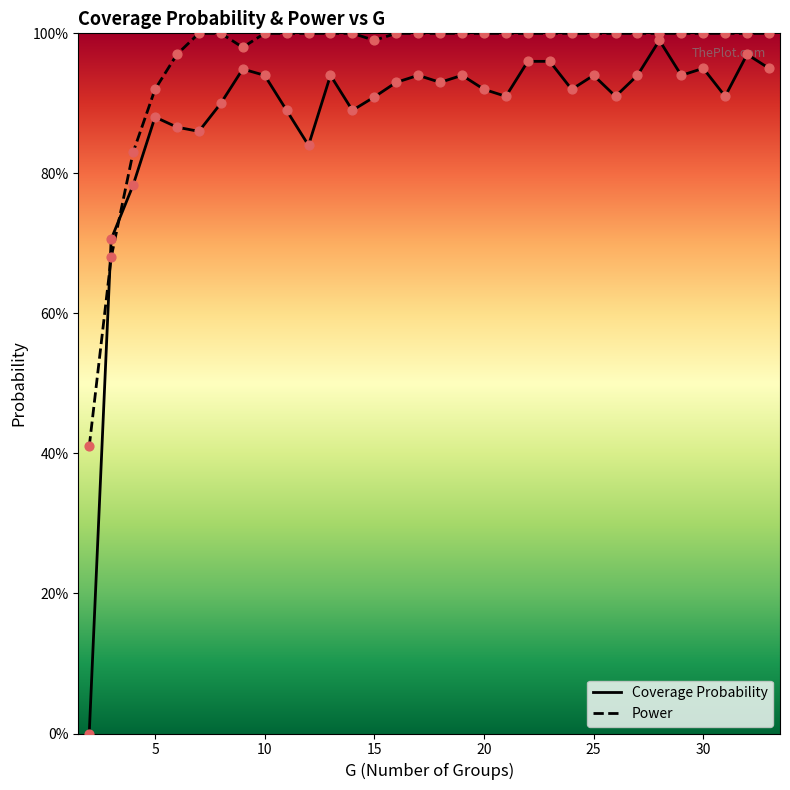

Which series has the widest spread of Y values?

coverage_prob